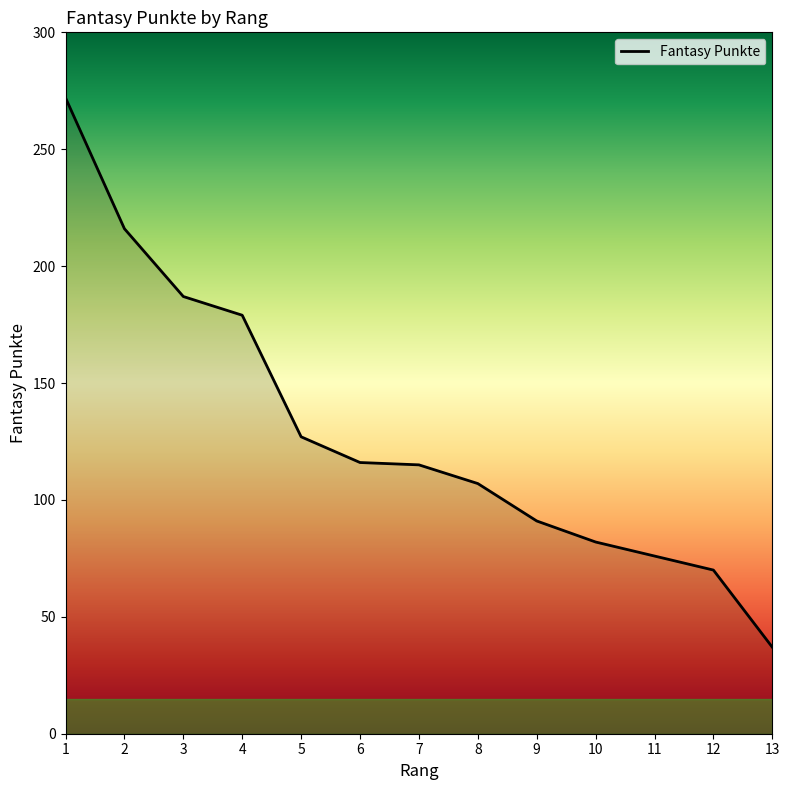

Is this an area chart (filled region under the line)?

No